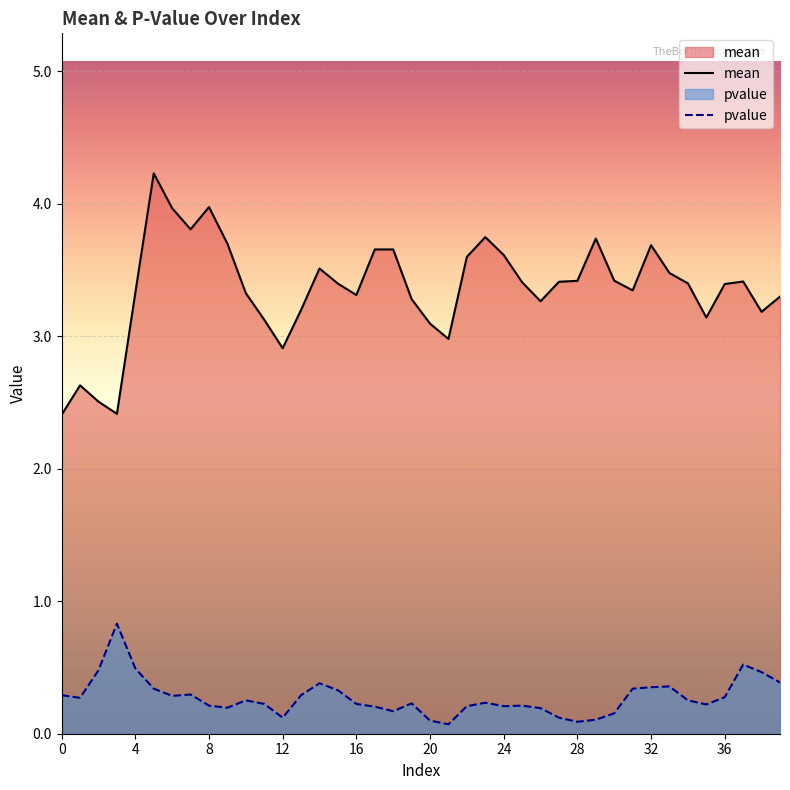

True or false: pvalue and mean intersect in this chart.

False